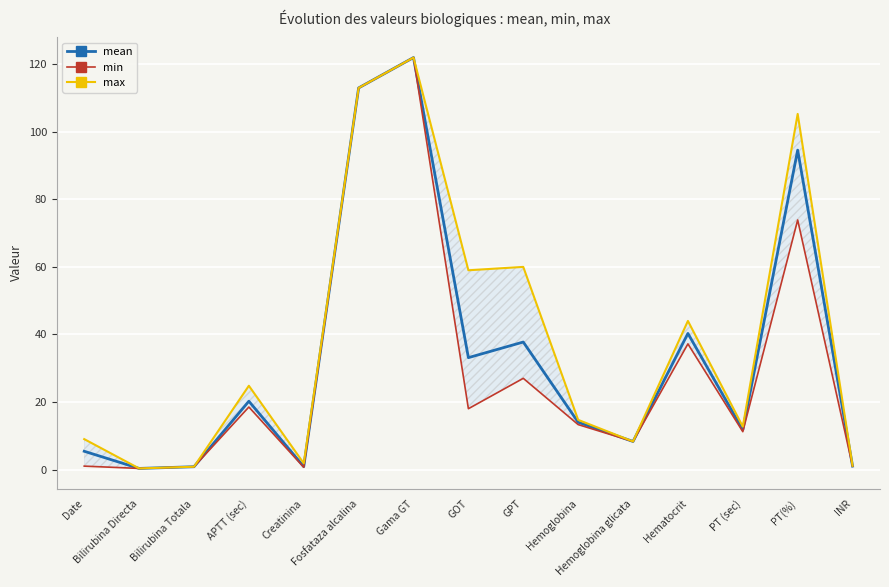

What is the sum of all min values?

446.2